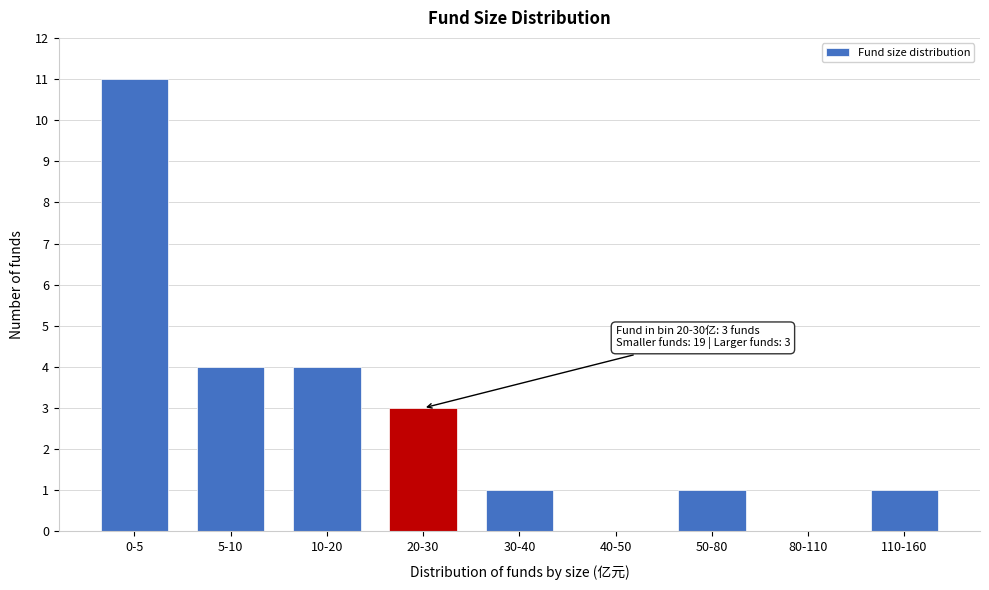

Reading left to right, what are all the values shown in this chart?

0-5=11	5-10=4	10-20=4	20-30=3	30-40=1	40-50=0	50-80=1	80-110=0	110-160=1